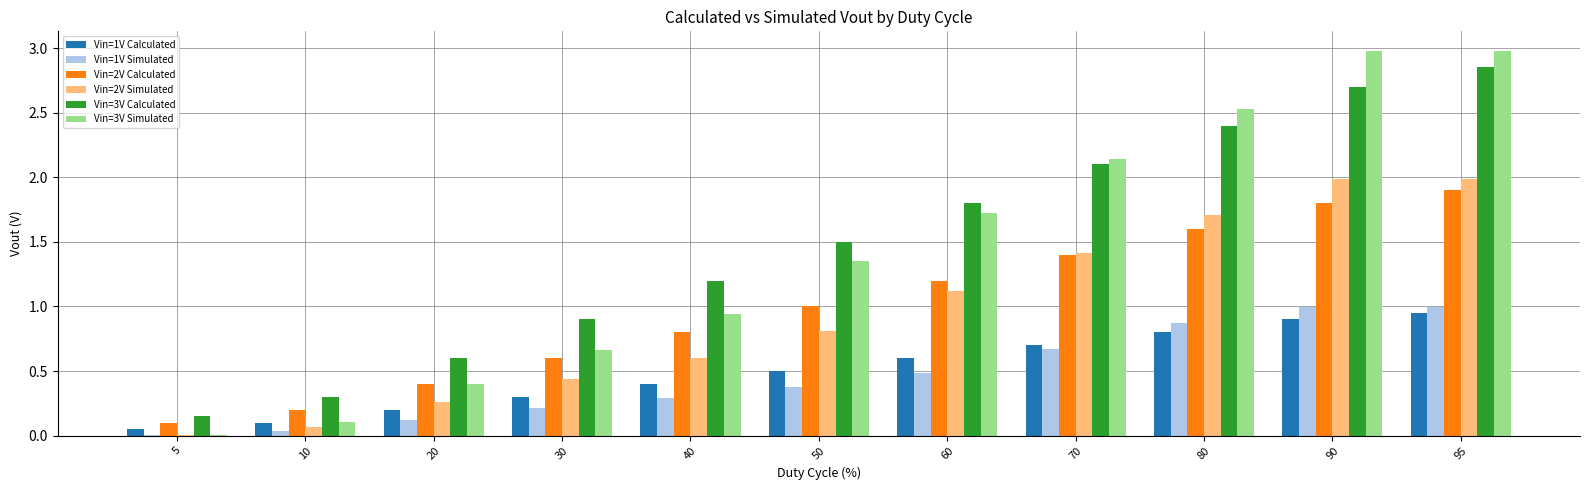

What is the maximum value shown in the chart?

3.0